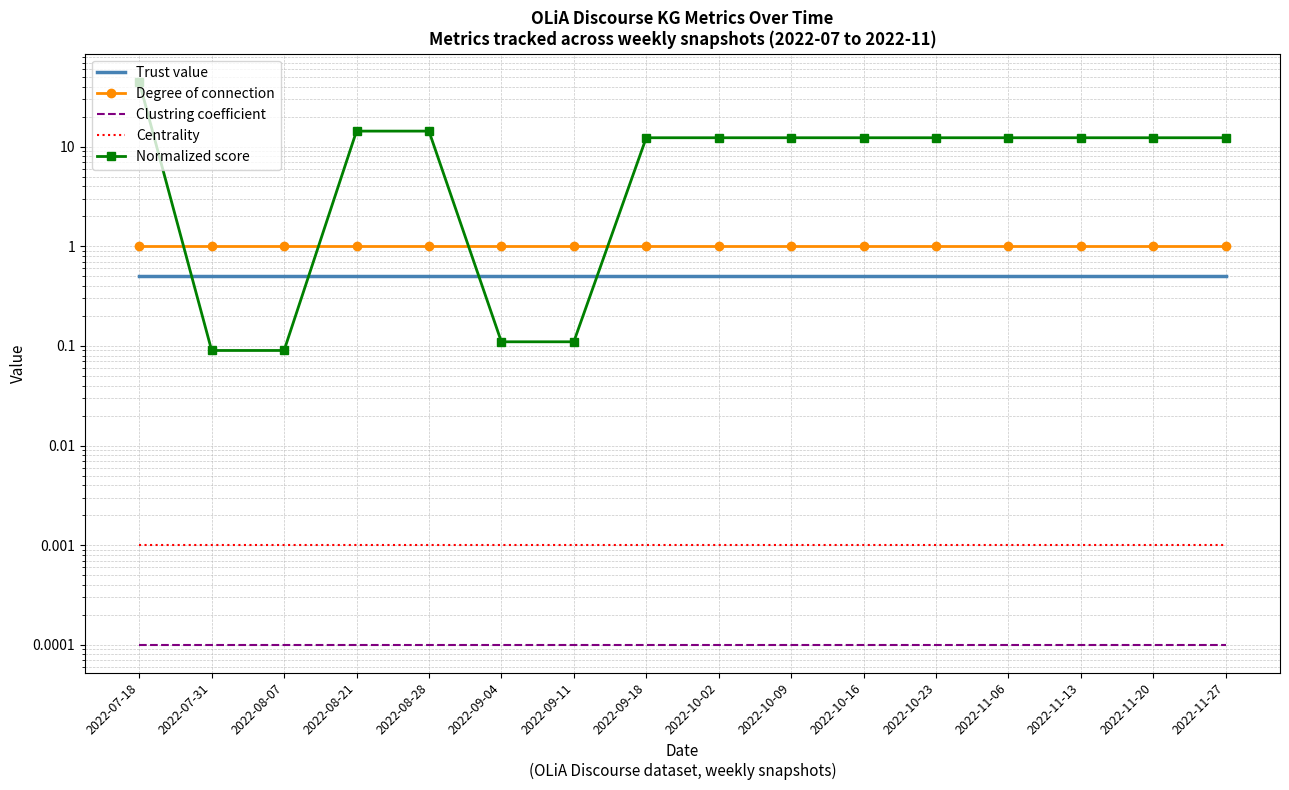

What are all the series names shown in the legend?

Trust value, Degree of connection, Clustring coefficient, Centrality, Normalized score